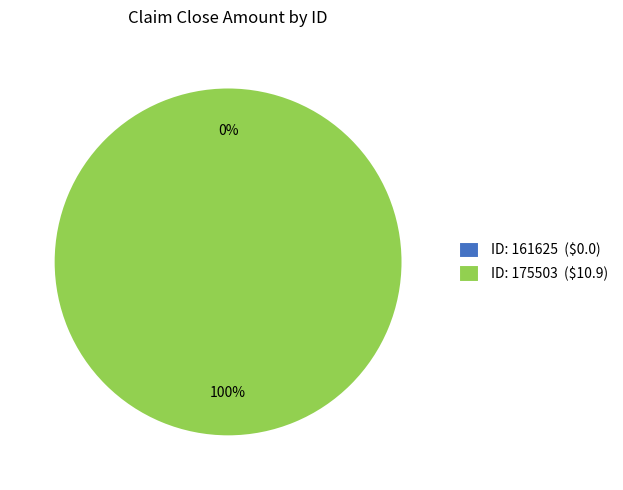

To the nearest percent, what portion does 175503 represent?

100%